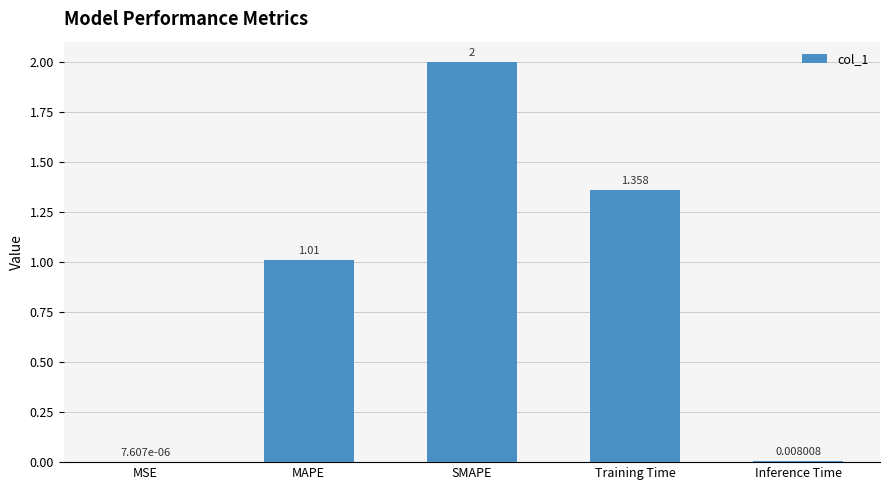

At which category does the chart reach its peak across all series?

SMAPE